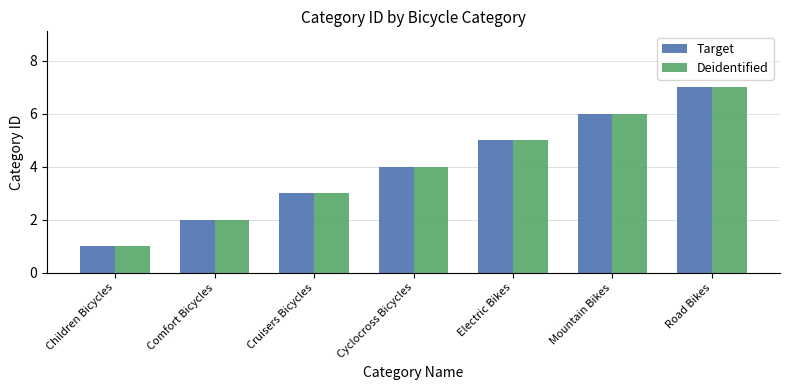

At which category is the sum across all series the highest?

Road Bikes